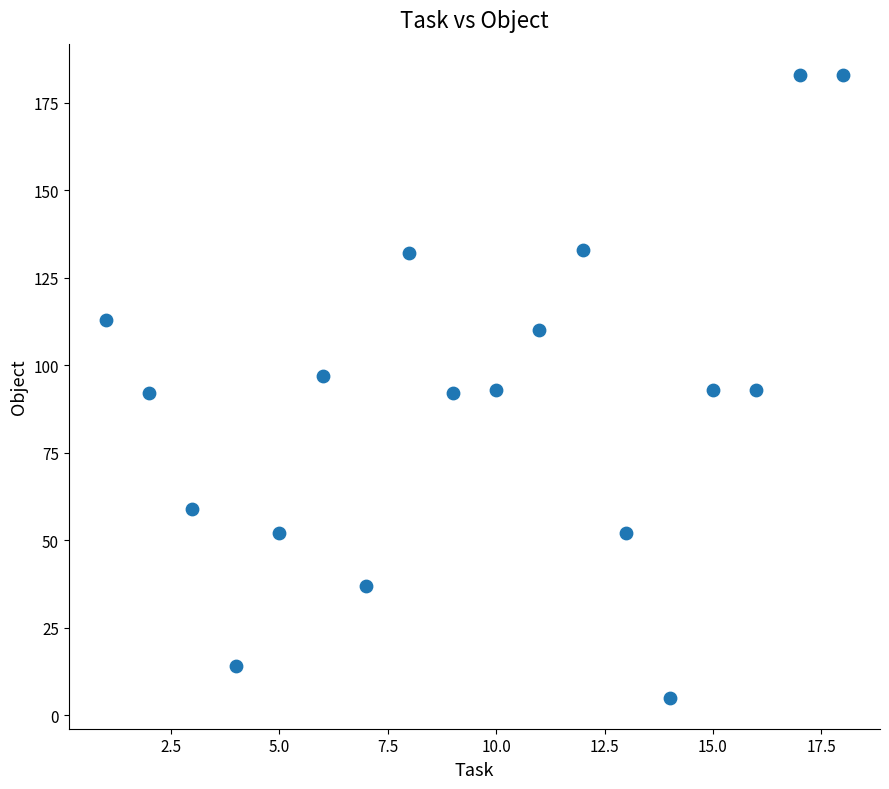

What is the range of X values (max minus min)?

17